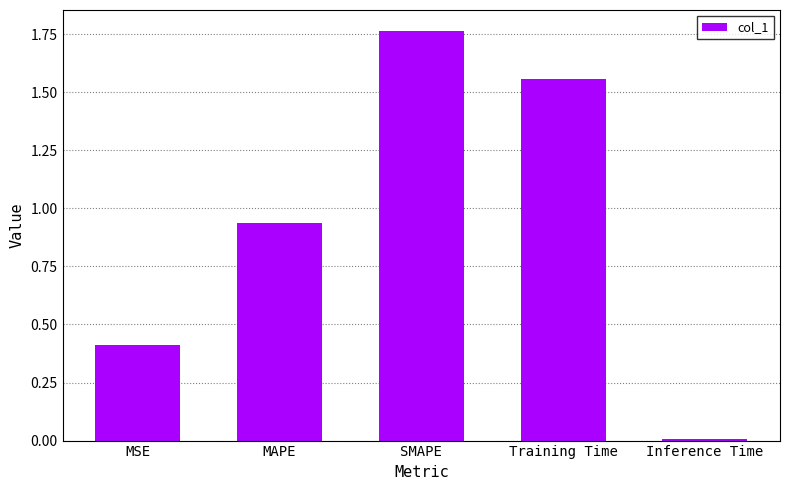

What is the label of the 5th bar from the right?

MSE